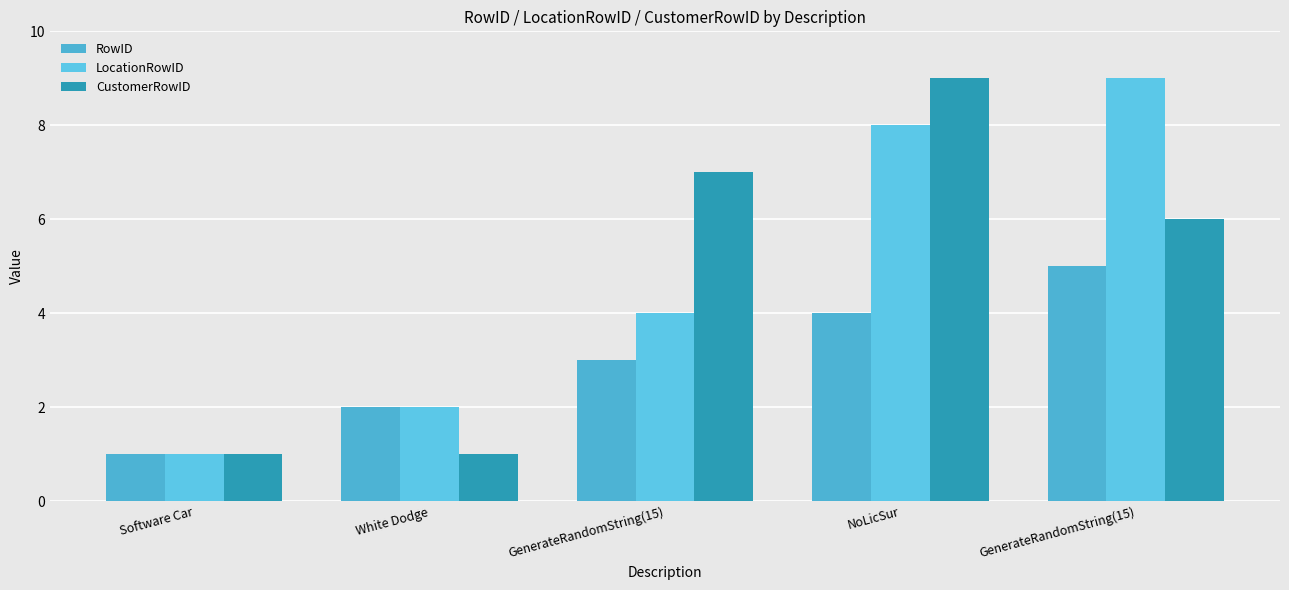

What is the minimum value for LocationRowID?

1